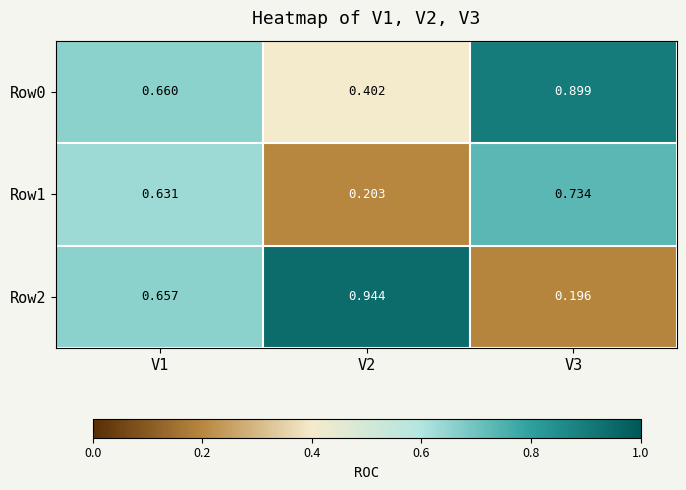

List the series in order of their overall mean, lowest first.

Row1, Row2, Row0